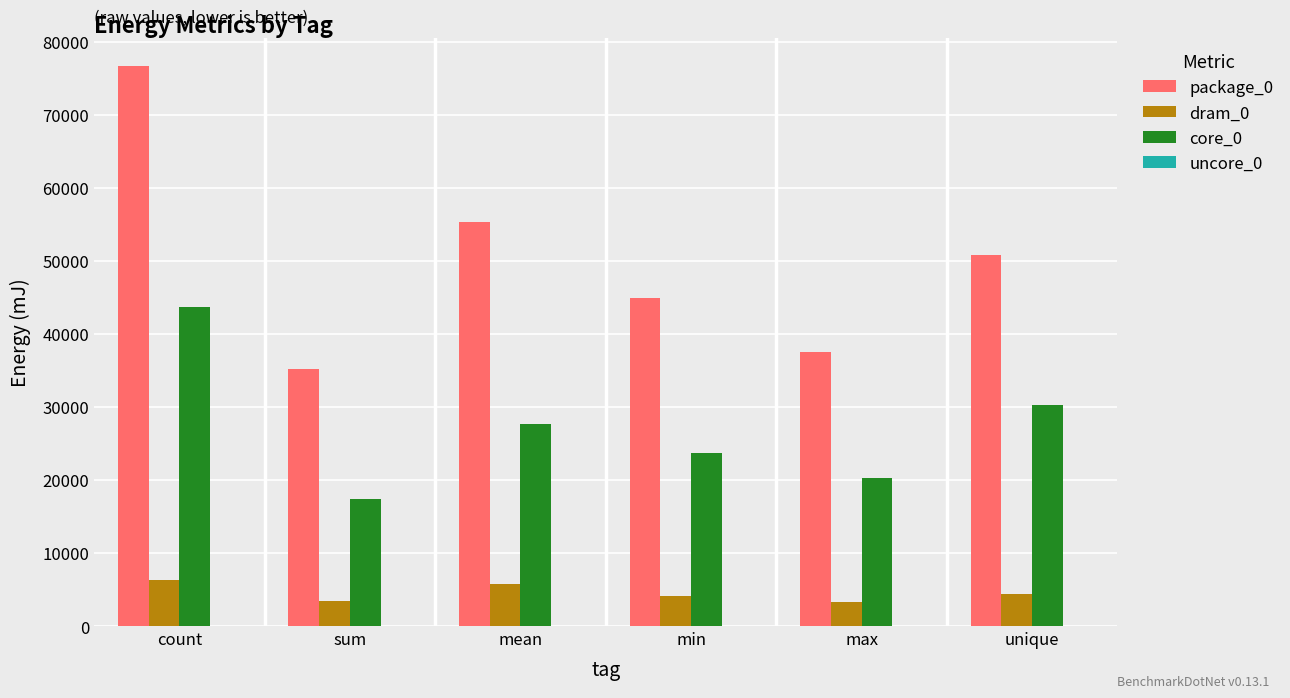

How many bars are there in total?

18